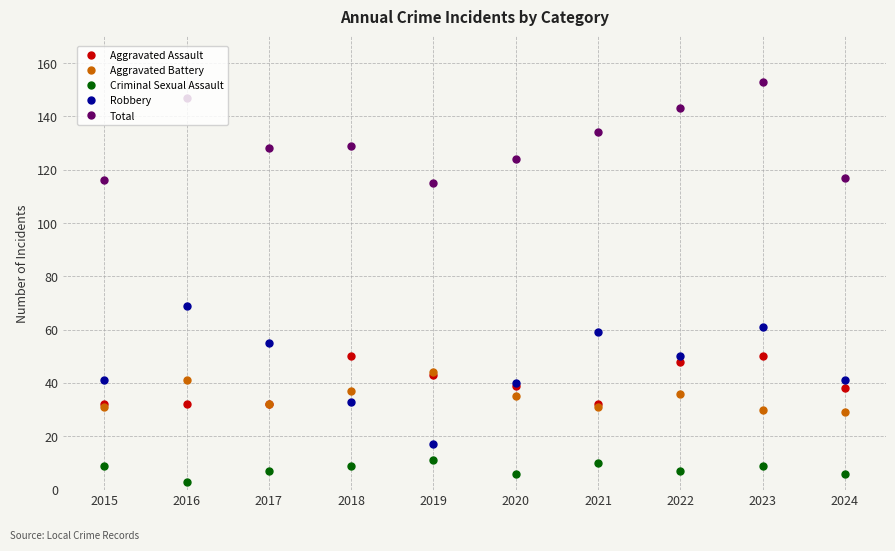

List the series in order of their peak value, lowest first.

Criminal Sexual Assault, Aggravated Battery, Aggravated Assault, Robbery, Total